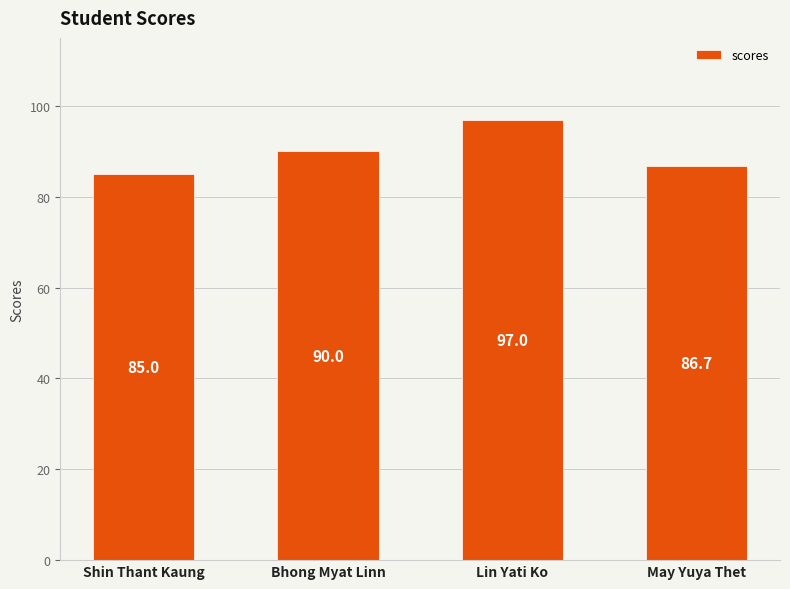

True or false: the data shows 97.0 at Lin Yati Ko.

True